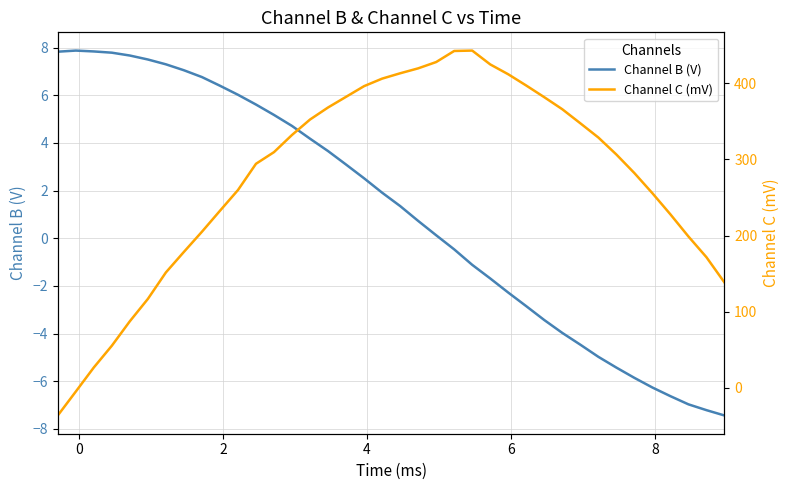

Is it true that Channel C (mV) equals 38.8 at 2?

False